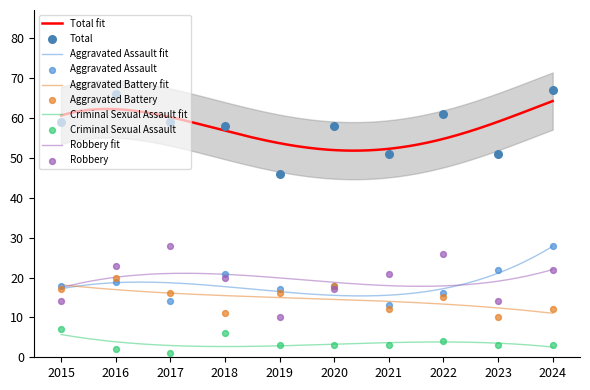

Which series reaches the maximum Y coordinate?

Total